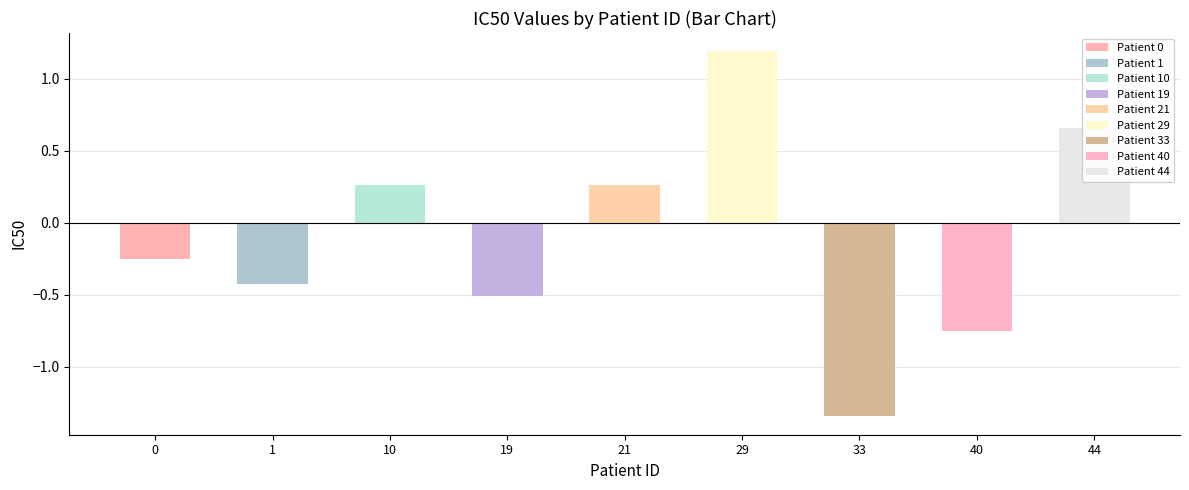

What is the greatest value displayed?

1.2